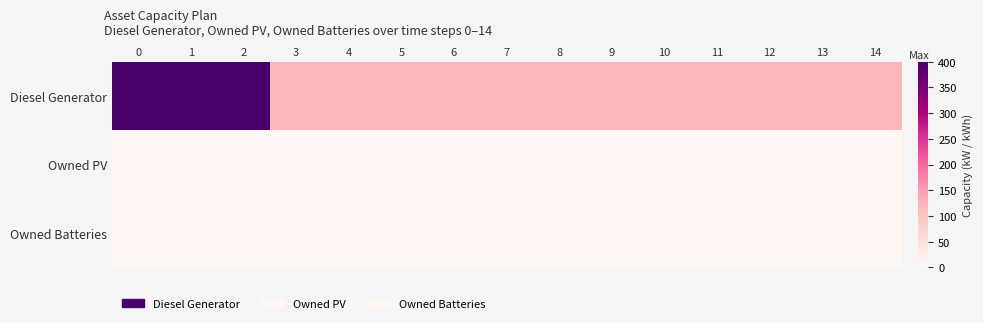

What is the greatest value displayed?

400